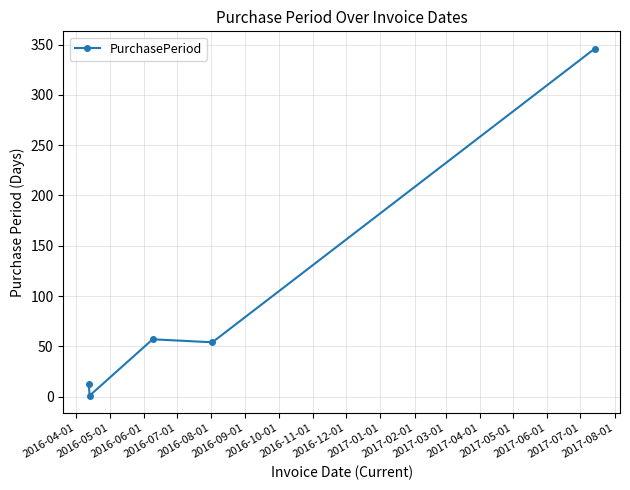

How many data points are less than 54?

2